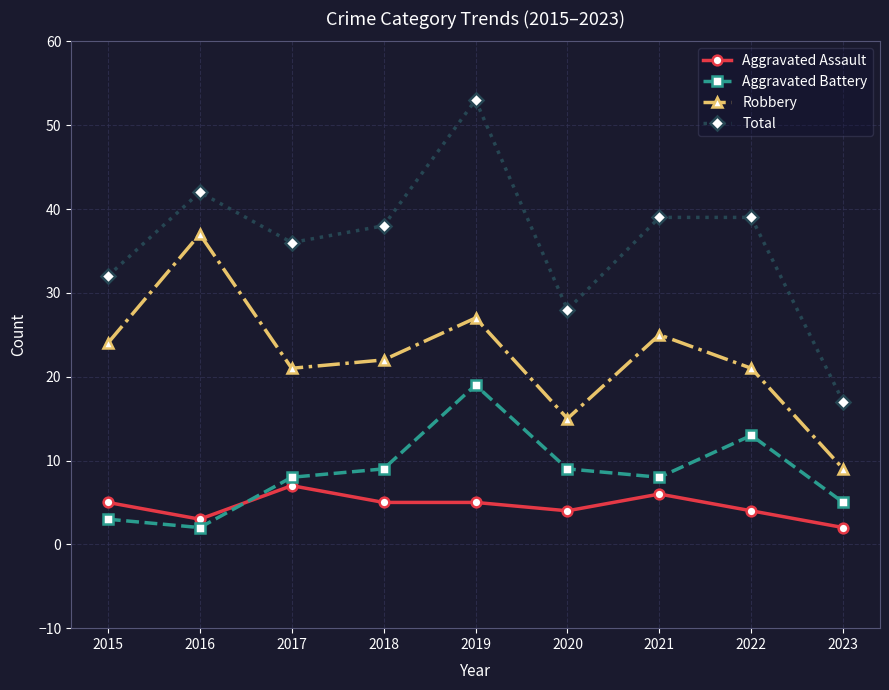

Which series has the widest spread of values?

Total